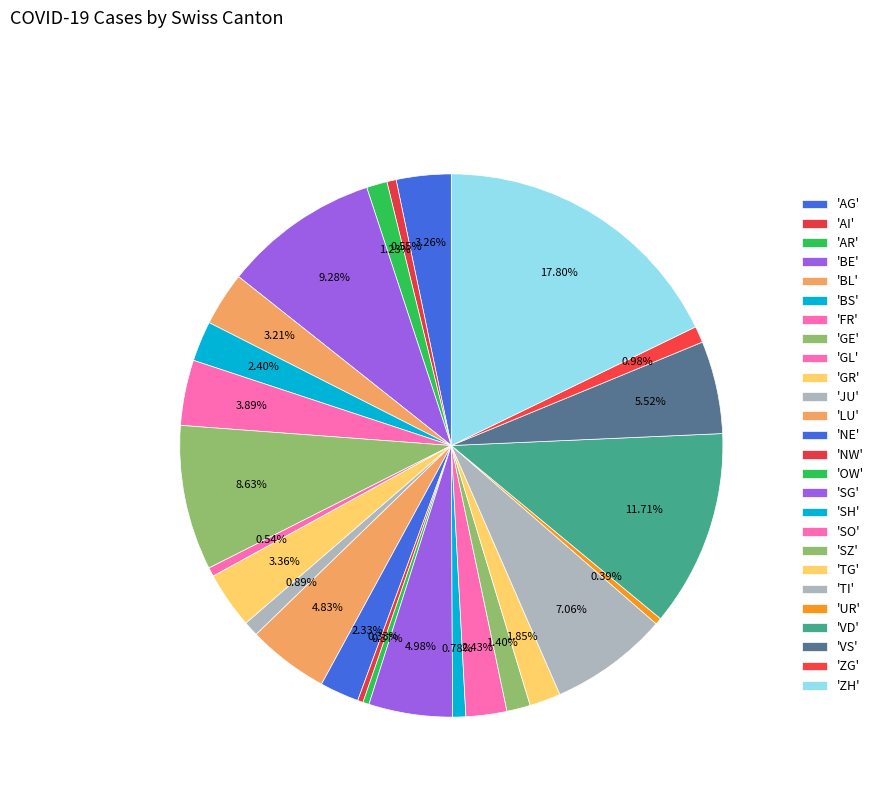

Count the number of slices in the pie.

26